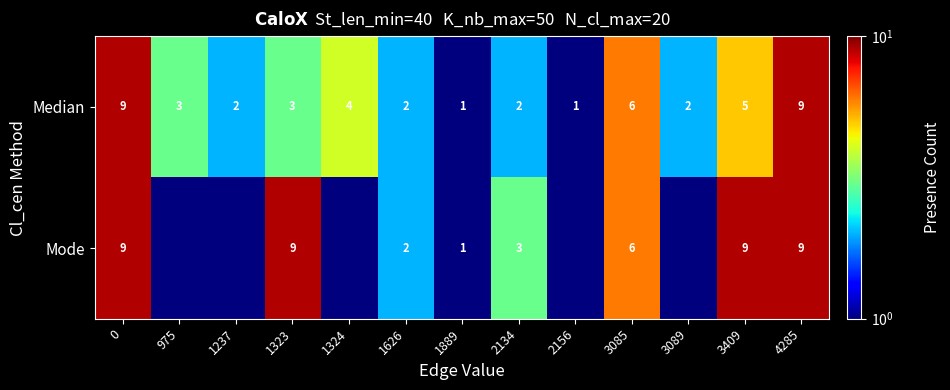

How many series are shown in this chart?

2